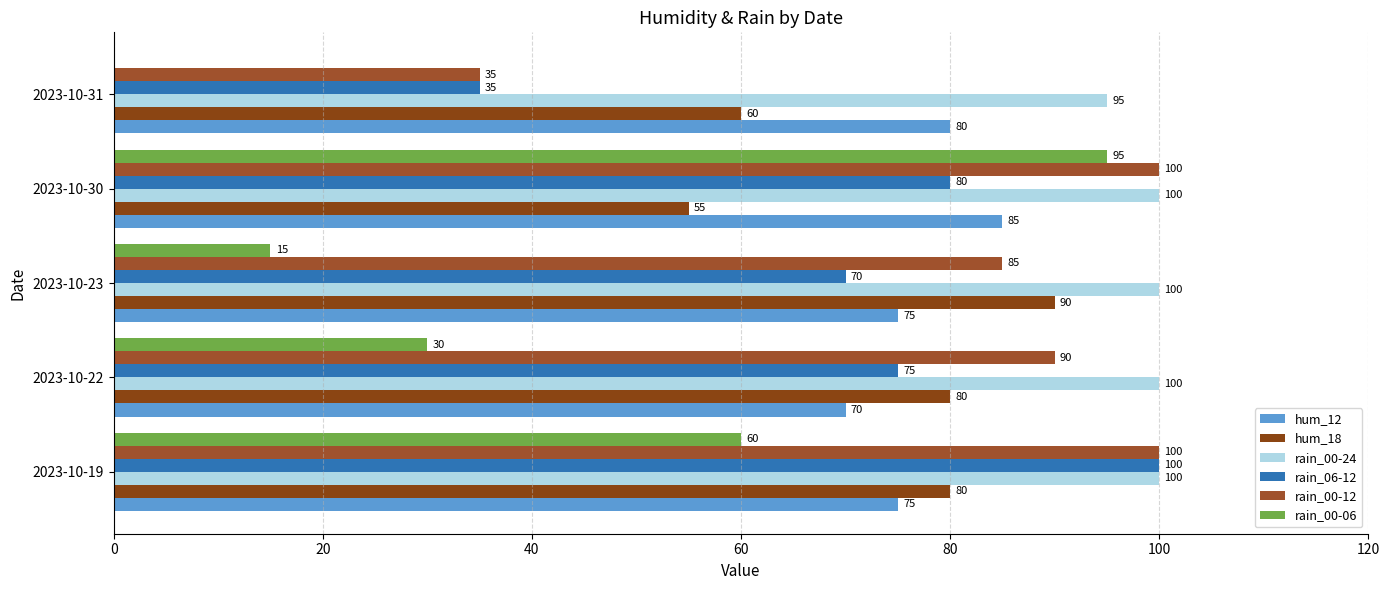

What is the average value of the rain_00-24 series?

99